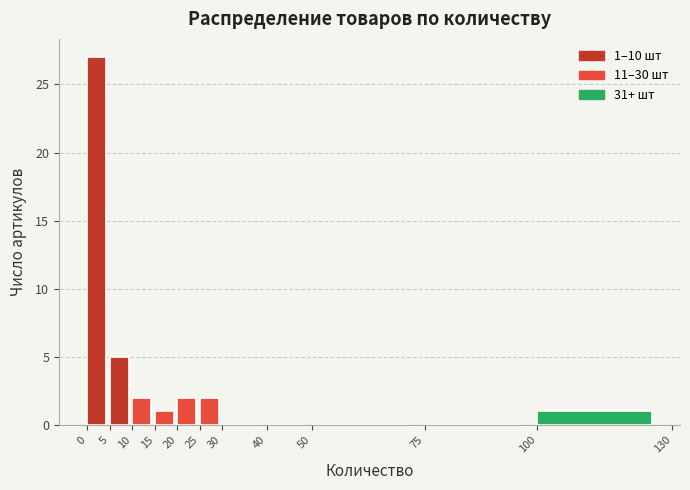

Over which range of the x-axis is the bar tallest?

0 to 5